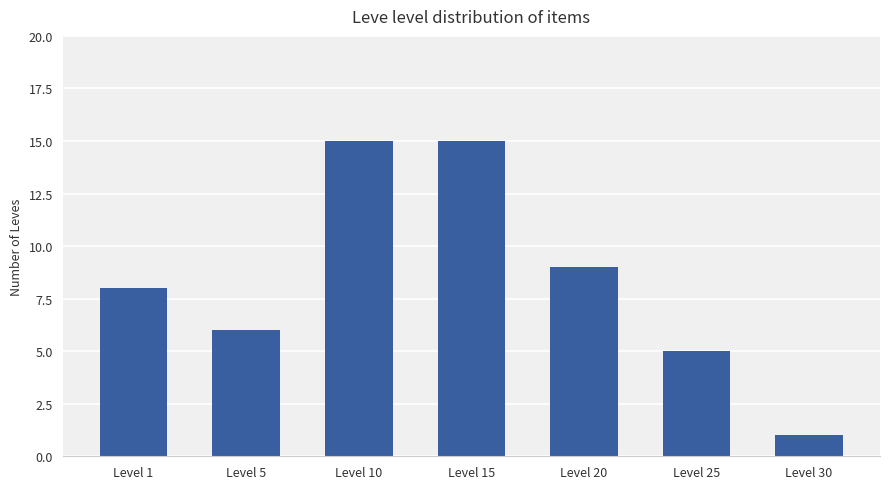

What is the value of the 3rd bar from the left?

15